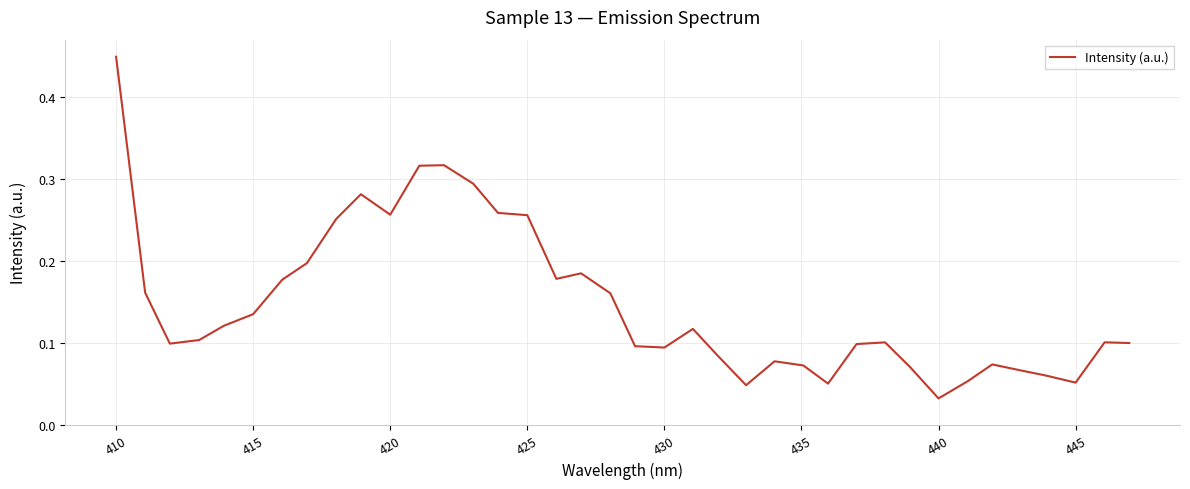

What is the difference between the maximum and minimum values?

0.4